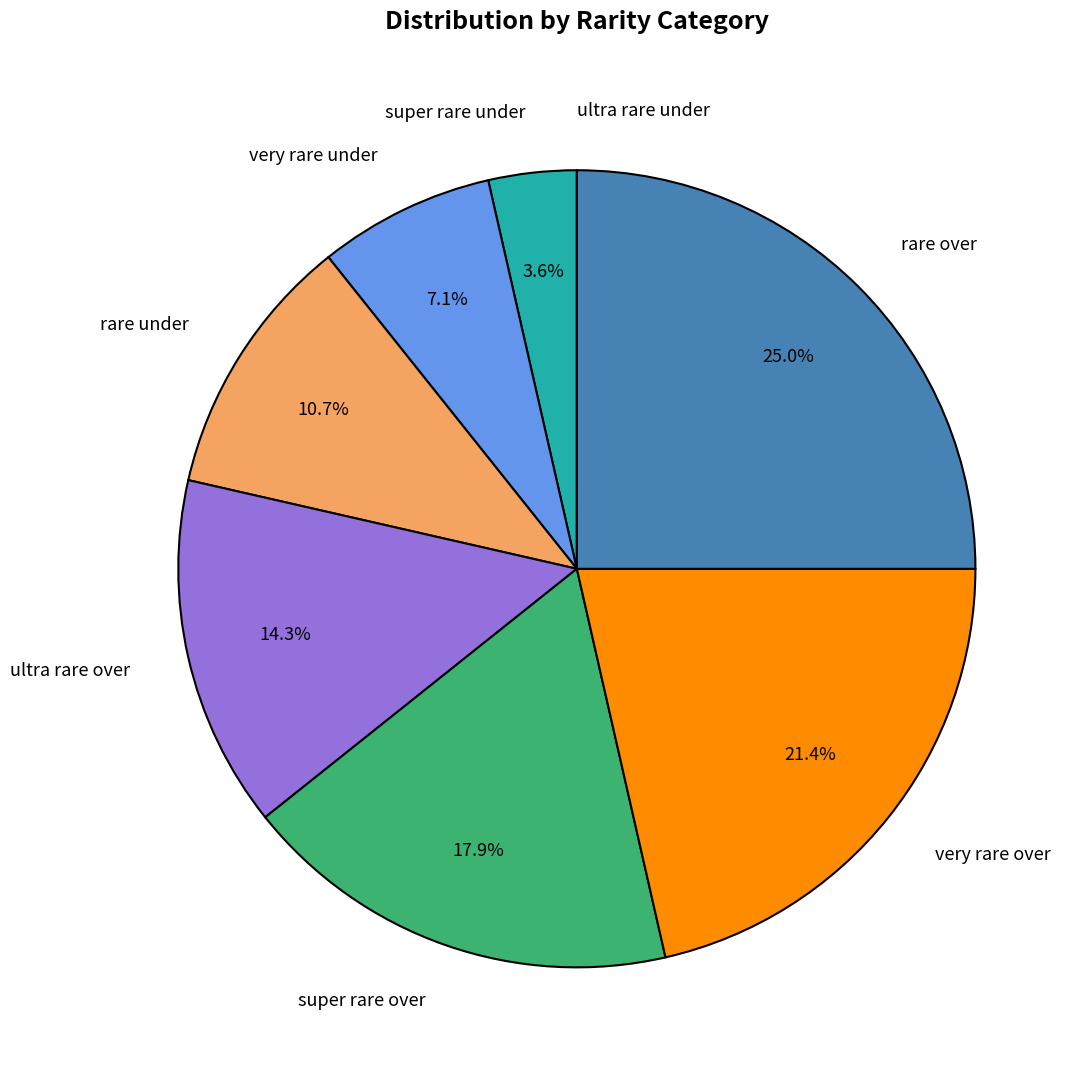

Between super rare over and very rare under, which is larger?

super rare over